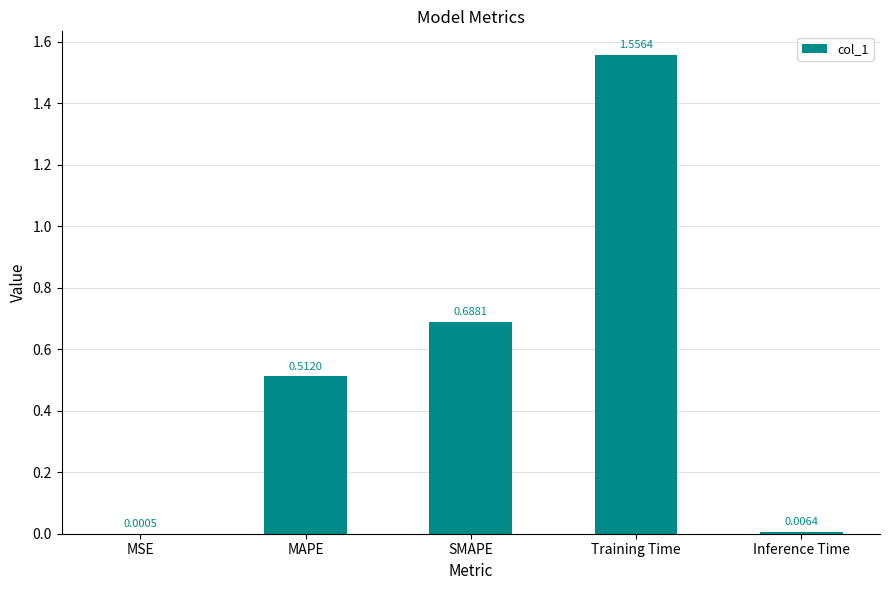

At which label is the value closest to 0?

MSE